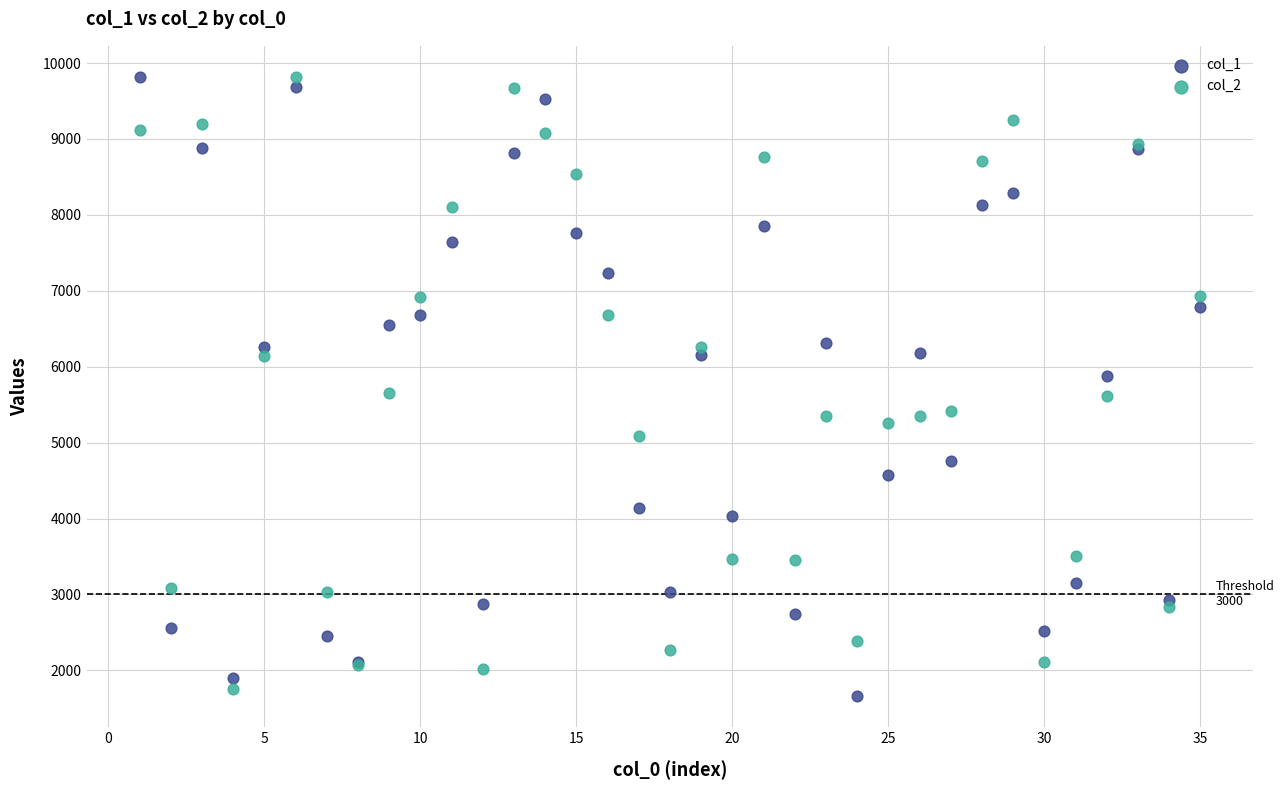

What is the X range (max minus min) for the scatter plot?

34